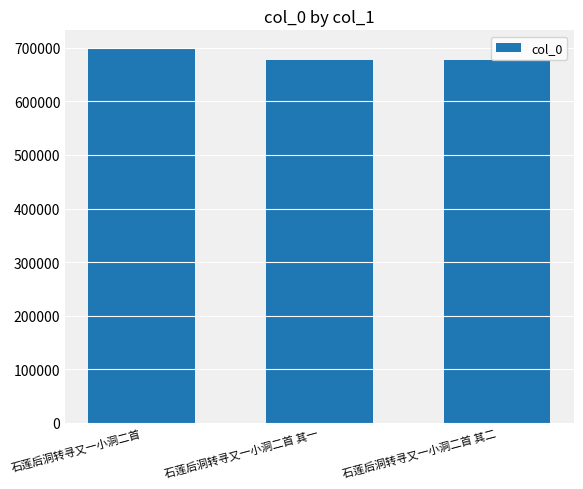

What is the greatest value displayed?

697588